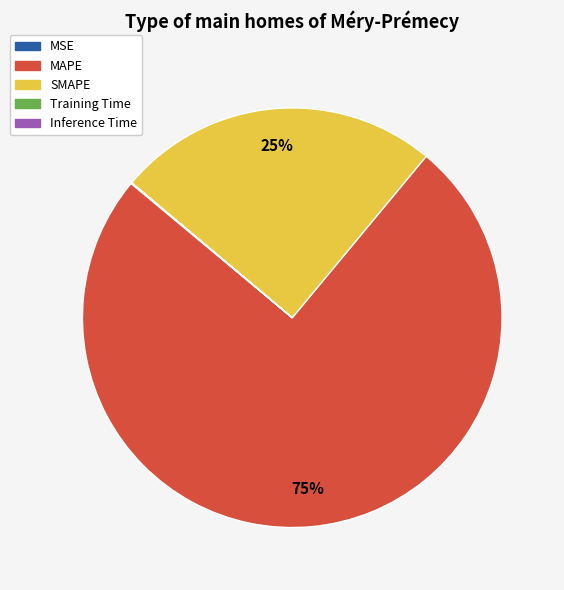

What is the largest slice in the pie chart?

MAPE